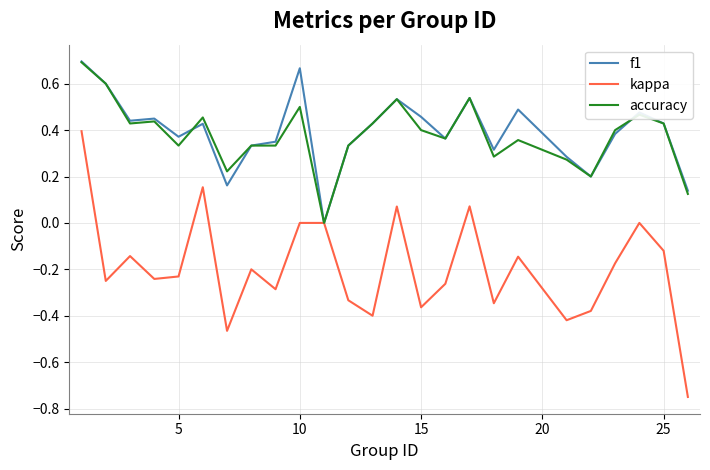

Which series has the largest range (max minus min)?

kappa